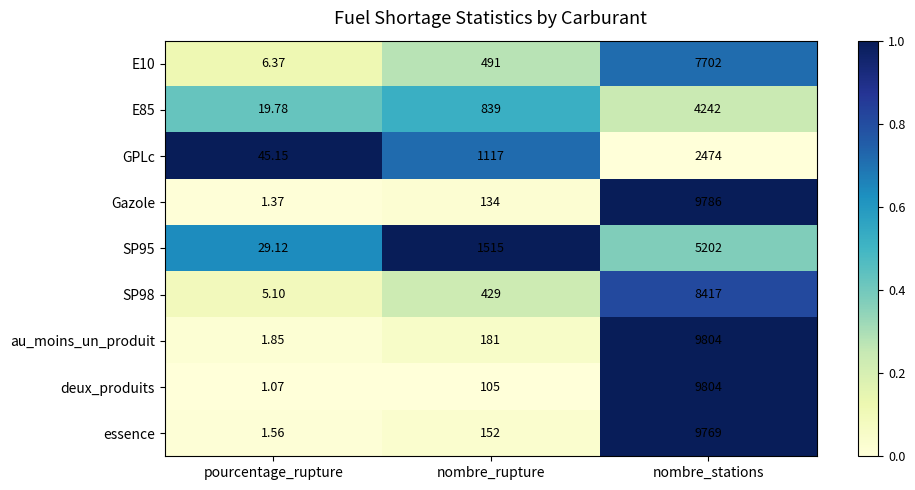

Rank the categories by SP98 value from highest to lowest.

nombre_stations, nombre_rupture, pourcentage_rupture